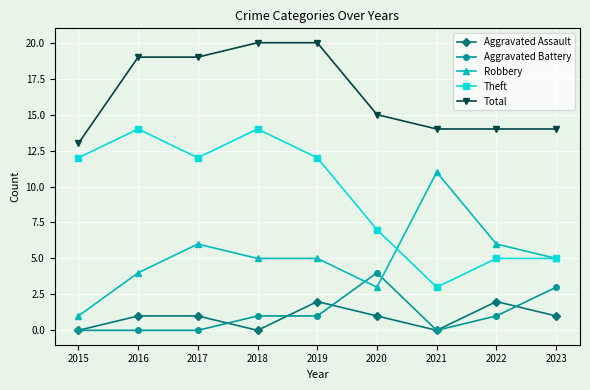

True or false: Aggravated Assault has more than 0 interior local peaks.

True